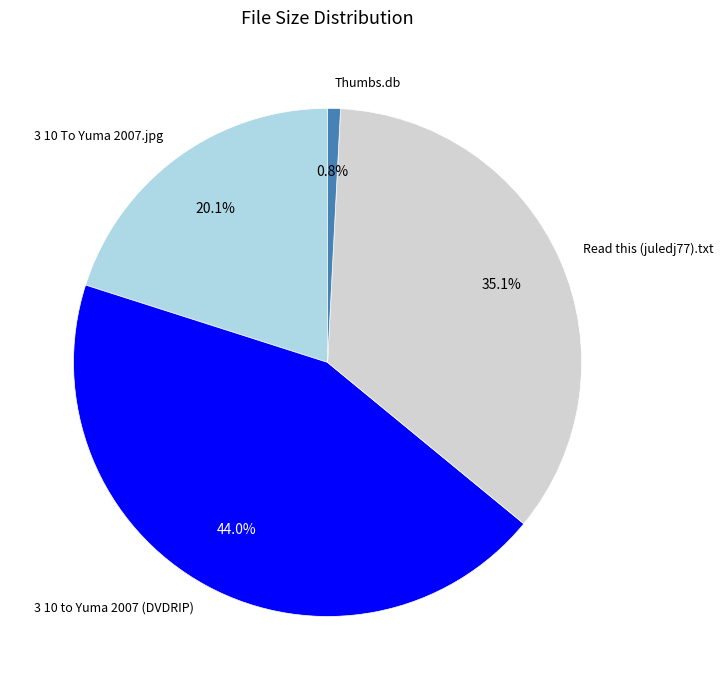

What is the smallest slice in the pie chart?

Thumbs.db